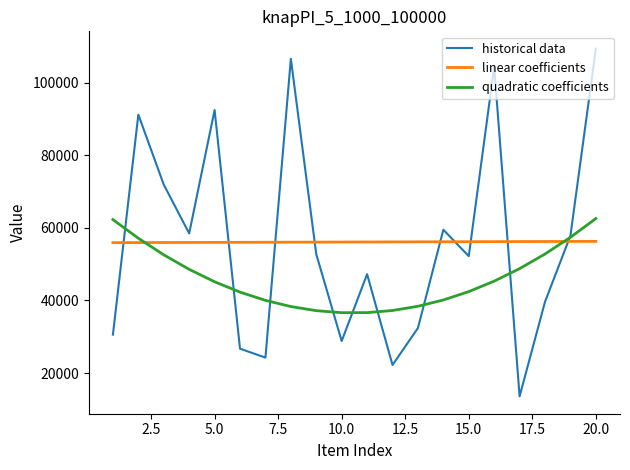

Which series ends up on top after the final intersection of quadratic coefficients and linear coefficients?

quadratic coefficients